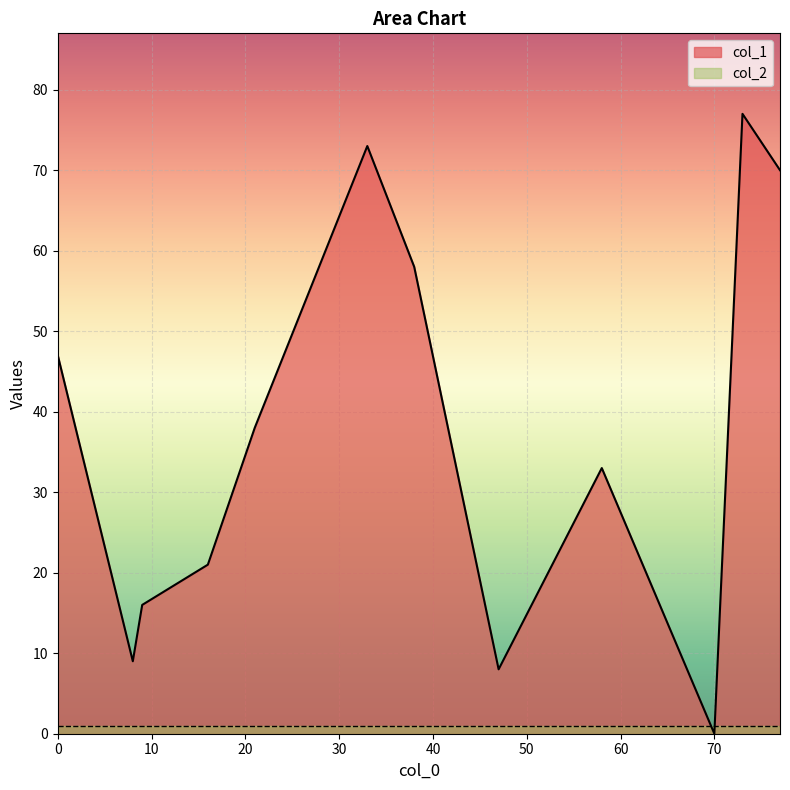

True or false: col_2 and col_1 cross at least once.

True